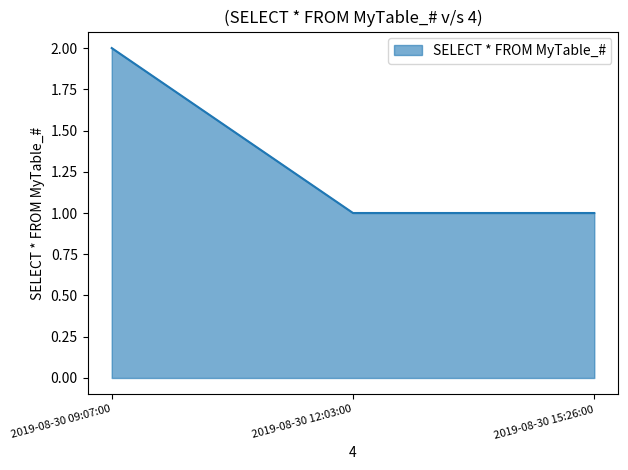

Reading left to right, transcribe all the data shown in this chart.

2019-08-30 09:07:00=2	2019-08-30 12:03:00=1	2019-08-30 15:26:00=1